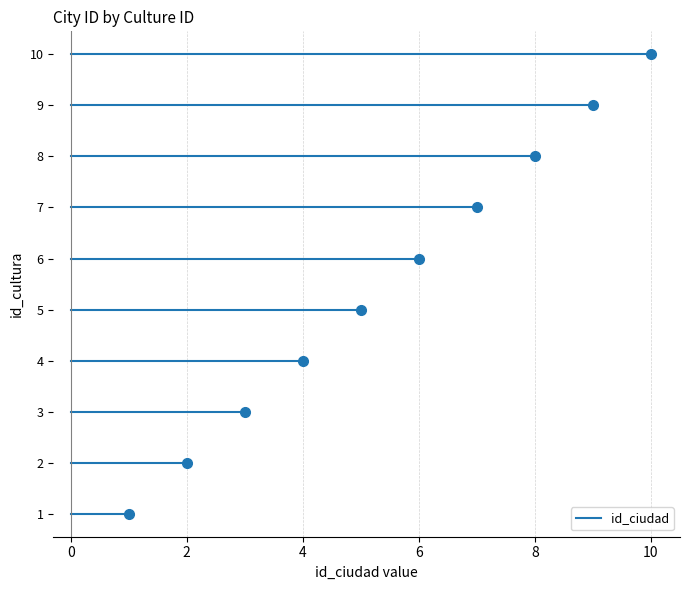

Count the values in the range 3 to 8.

6